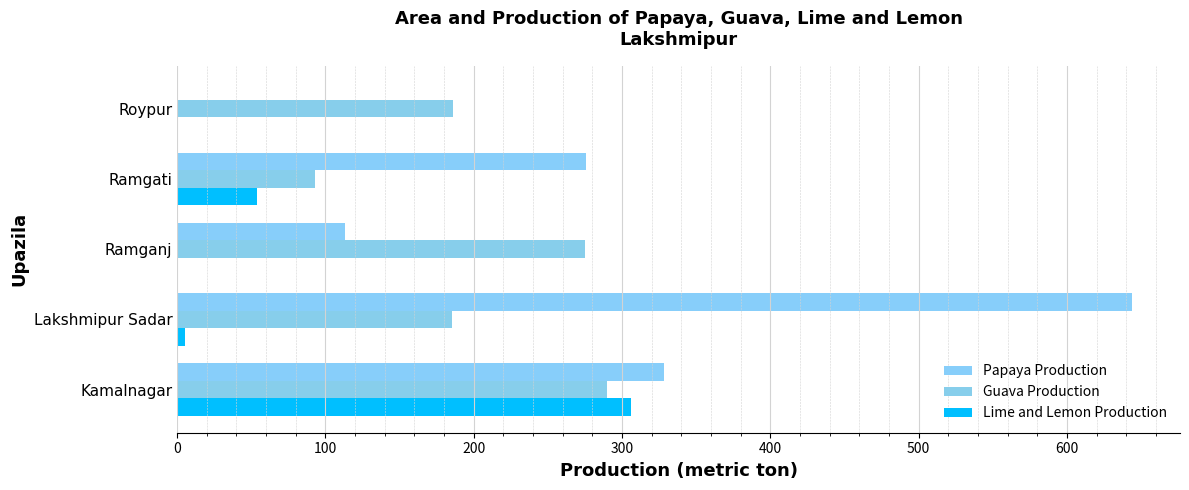

Which series has the widest spread of values?

Papaya Production